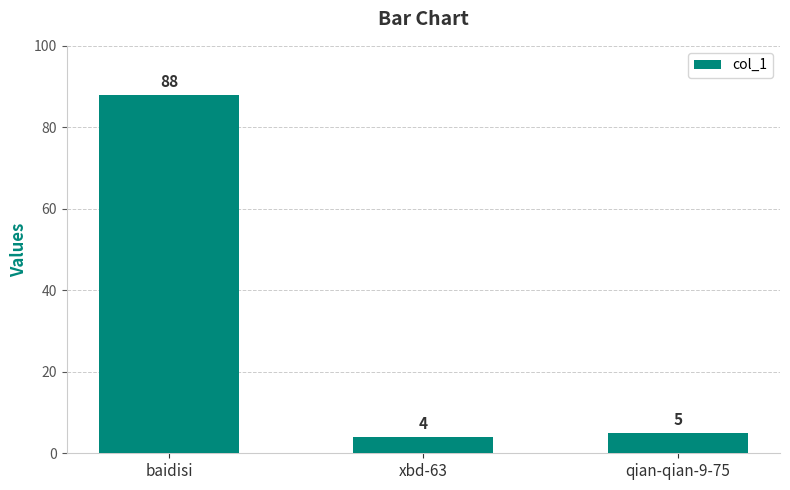

Where does the data first go above 5?

baidisi